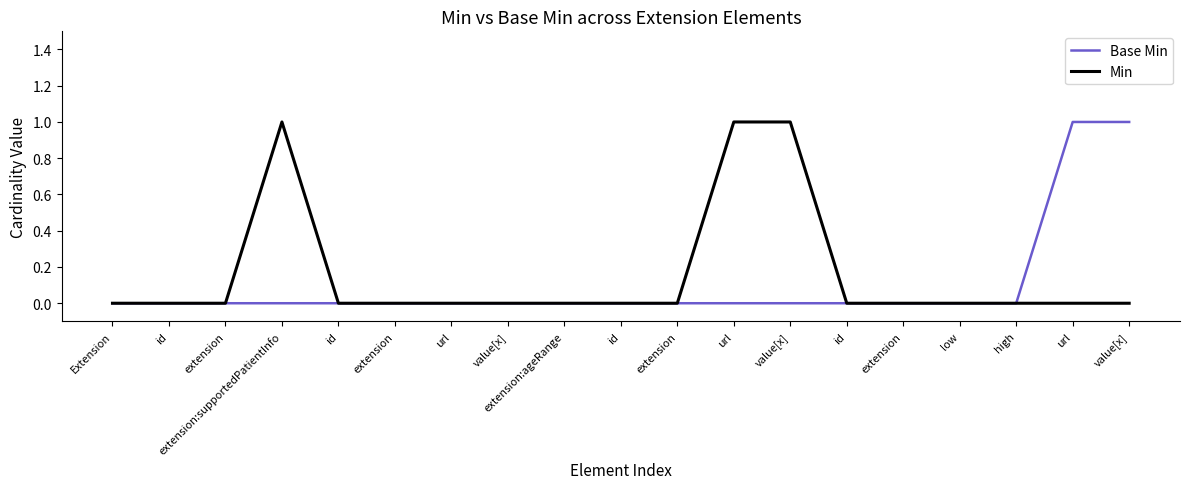

What are all the series names shown in the legend?

Base Min, Min